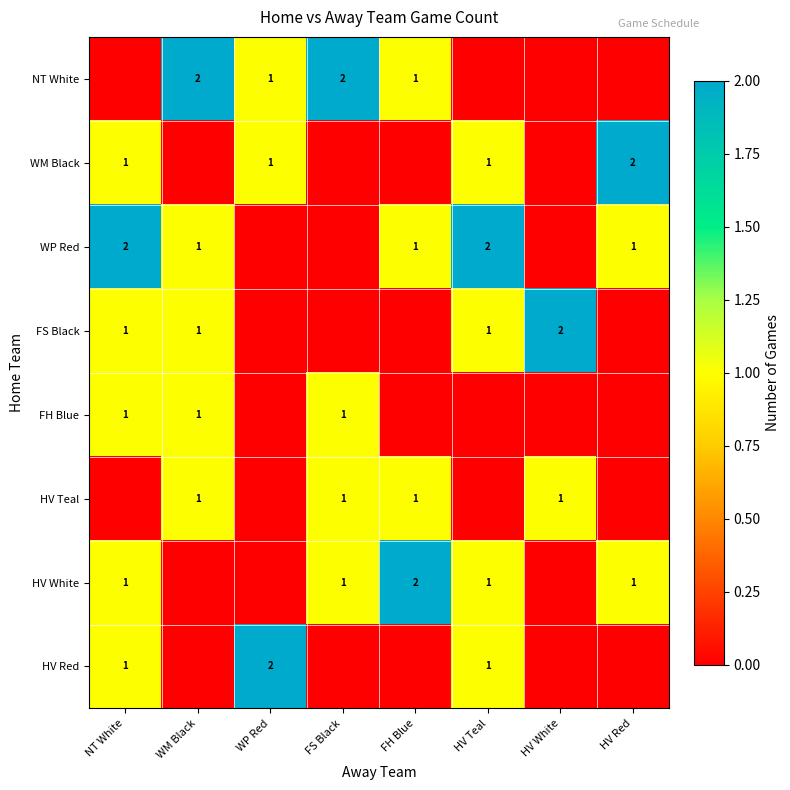

The HV White series shows 1 at HV Red. True or false?

True